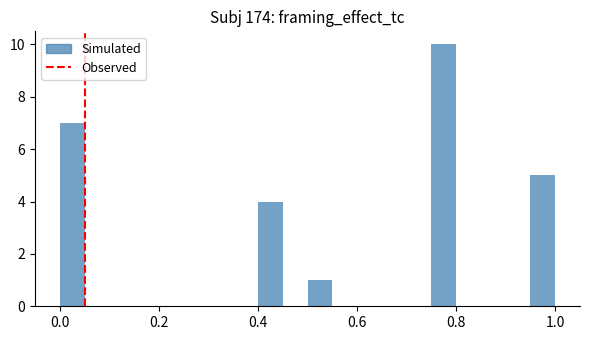

Read against the x-axis, roughly where is the centre of the tallest bar?

0.78